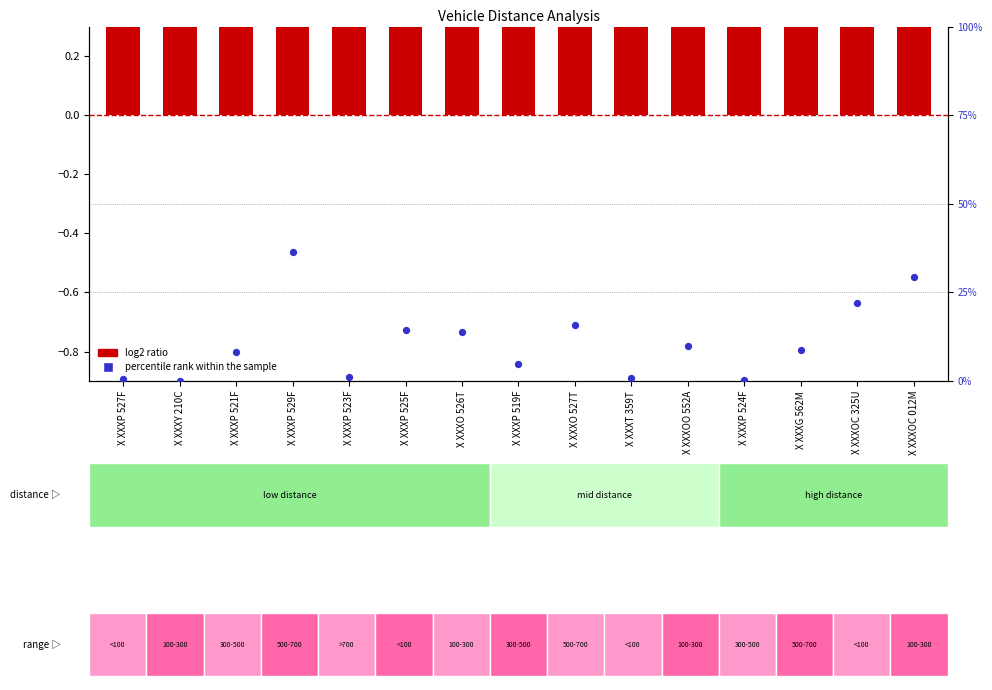

Is the value of percentile rank within the sample at X XXXOC 325U greater than the value of log2 ratio at X XXXOO 552A?

Yes